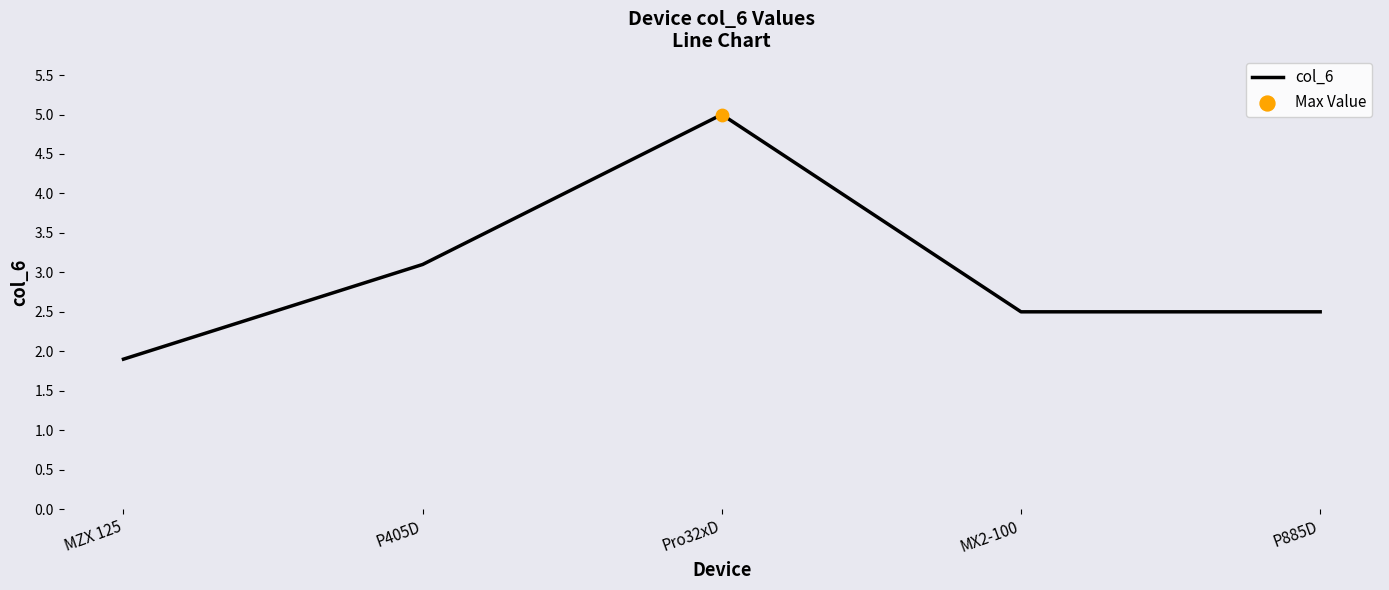

Between P405D and P885D, which is larger?

P405D